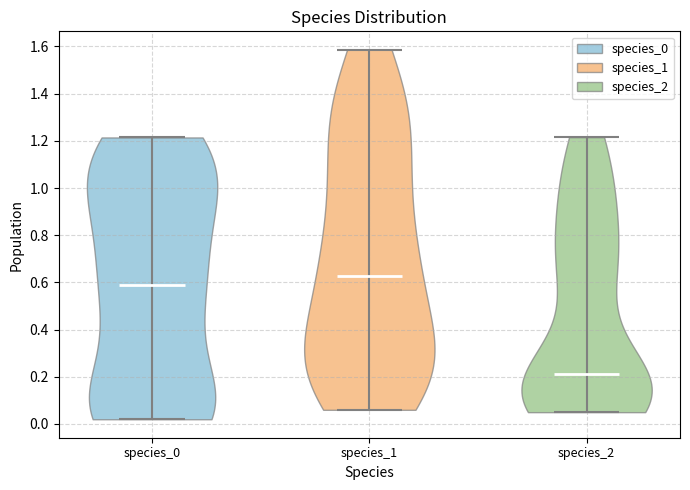

Reading left to right, read every violin against the y-axis: where its median line is, and the lowest and highest points it reaches. The values are not printed on the chart, so give them approximately, as read against the axis.

species_0: median line 0.58, lowest point 0.02, highest point 1.22
species_1: median line 0.62, lowest point 0.06, highest point 1.58
species_2: median line 0.22, lowest point 0.06, highest point 1.22